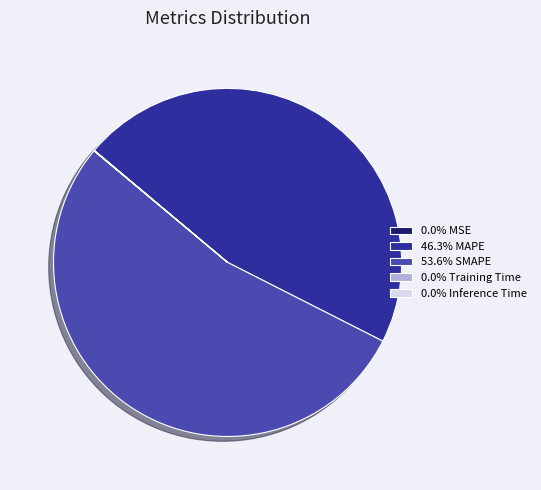

Does any single category account for the majority?

Yes